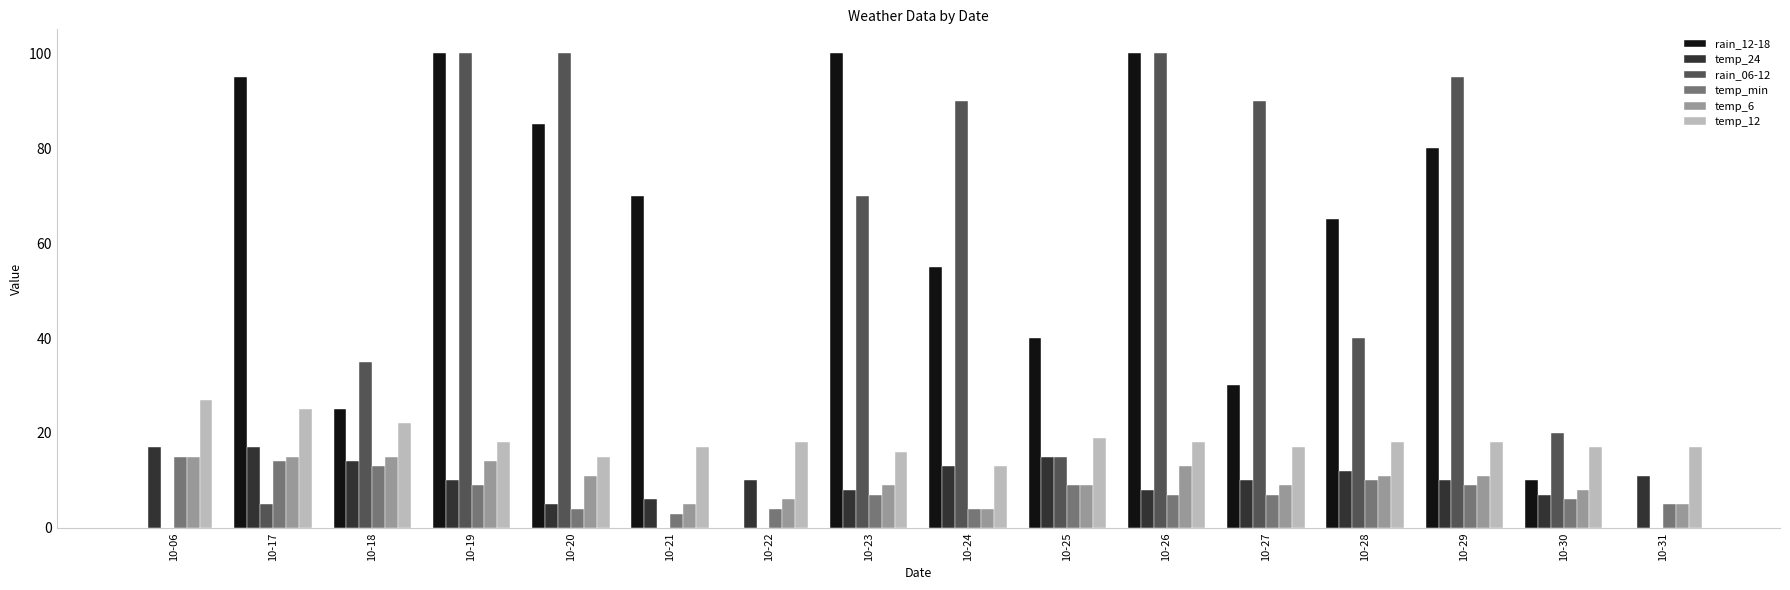

The value of rain_12-18 at 10-23 is 100. True or false?

True